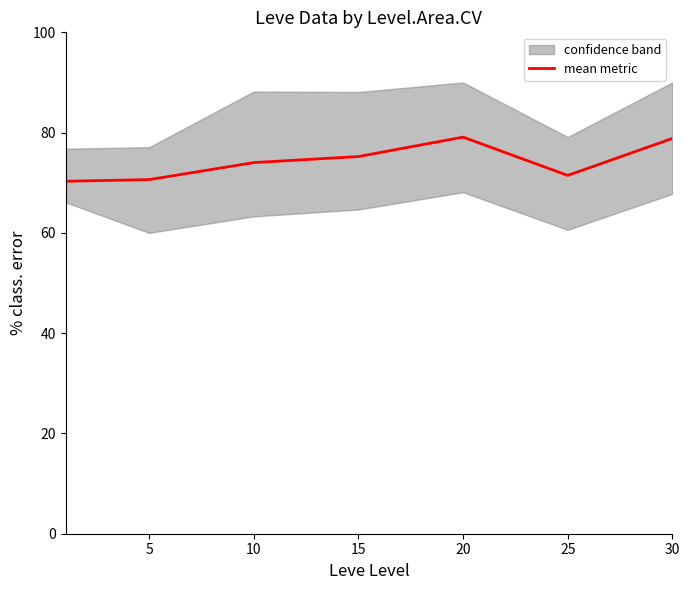

What is the value of the 7th point from the left?

78.8